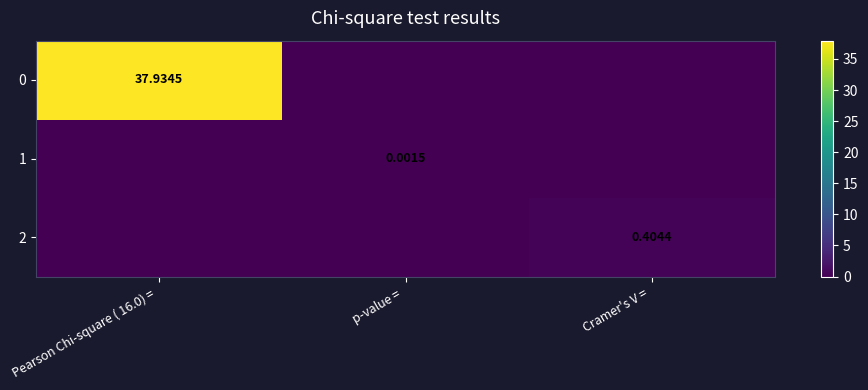

Which label corresponds to the largest value in the chart?

Pearson Chi-square ( 16.0) = 